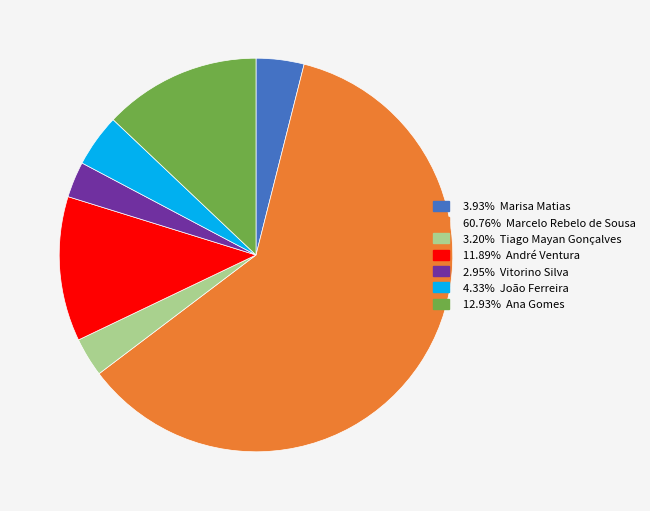

Does any single category account for the majority?

Yes